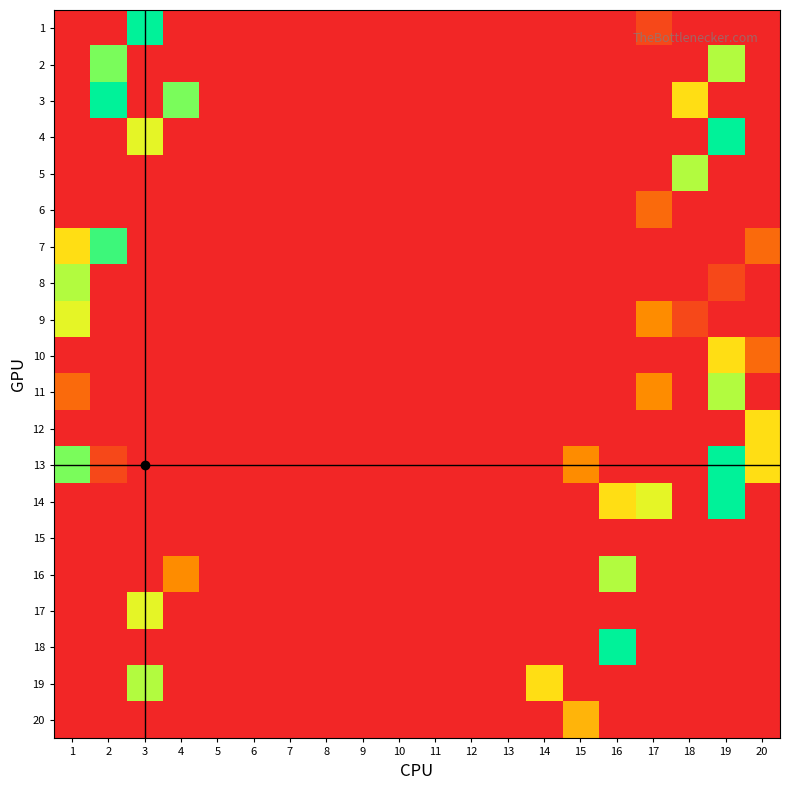

Reading left to right, extract all data points from this chart.

1: 1=0	2=0	3=10	4=0	5=0	6=0	7=0	8=0	9=0	10=0	11=0	12=0	13=0	14=0	15=0	16=0	17=1	18=0	19=0	20=0
2: 1=0	2=8	3=0	4=0	5=0	6=0	7=0	8=0	9=0	10=0	11=0	12=0	13=0	14=0	15=0	16=0	17=0	18=0	19=7	20=0
3: 1=0	2=10	3=0	4=8	5=0	6=0	7=0	8=0	9=0	10=0	11=0	12=0	13=0	14=0	15=0	16=0	17=0	18=5	19=0	20=0
4: 1=0	2=0	3=6	4=0	5=0	6=0	7=0	8=0	9=0	10=0	11=0	12=0	13=0	14=0	15=0	16=0	17=0	18=0	19=10	20=0
5: 1=0	2=0	3=0	4=0	5=0	6=0	7=0	8=0	9=0	10=0	11=0	12=0	13=0	14=0	15=0	16=0	17=0	18=7	19=0	20=0
6: 1=0	2=0	3=0	4=0	5=0	6=0	7=0	8=0	9=0	10=0	11=0	12=0	13=0	14=0	15=0	16=0	17=2	18=0	19=0	20=0
7: 1=5	2=9	3=0	4=0	5=0	6=0	7=0	8=0	9=0	10=0	11=0	12=0	13=0	14=0	15=0	16=0	17=0	18=0	19=0	20=2
8: 1=7	2=0	3=0	4=0	5=0	6=0	7=0	8=0	9=0	10=0	11=0	12=0	13=0	14=0	15=0	16=0	17=0	18=0	19=1	20=0
9: 1=6	2=0	3=0	4=0	5=0	6=0	7=0	8=0	9=0	10=0	11=0	12=0	13=0	14=0	15=0	16=0	17=3	18=1	19=0	20=0
10: 1=0	2=0	3=0	4=0	5=0	6=0	7=0	8=0	9=0	10=0	11=0	12=0	13=0	14=0	15=0	16=0	17=0	18=0	19=5	20=2
11: 1=2	2=0	3=0	4=0	5=0	6=0	7=0	8=0	9=0	10=0	11=0	12=0	13=0	14=0	15=0	16=0	17=3	18=0	19=7	20=0
12: 1=0	2=0	3=0	4=0	5=0	6=0	7=0	8=0	9=0	10=0	11=0	12=0	13=0	14=0	15=0	16=0	17=0	18=0	19=0	20=5
13: 1=8	2=1	3=0	4=0	5=0	6=0	7=0	8=0	9=0	10=0	11=0	12=0	13=0	14=0	15=3	16=0	17=0	18=0	19=10	20=5
14: 1=0	2=0	3=0	4=0	5=0	6=0	7=0	8=0	9=0	10=0	11=0	12=0	13=0	14=0	15=0	16=5	17=6	18=0	19=10	20=0
15: 1=0	2=0	3=0	4=0	5=0	6=0	7=0	8=0	9=0	10=0	11=0	12=0	13=0	14=0	15=0	16=0	17=0	18=0	19=0	20=0
16: 1=0	2=0	3=0	4=3	5=0	6=0	7=0	8=0	9=0	10=0	11=0	12=0	13=0	14=0	15=0	16=7	17=0	18=0	19=0	20=0
17: 1=0	2=0	3=6	4=0	5=0	6=0	7=0	8=0	9=0	10=0	11=0	12=0	13=0	14=0	15=0	16=0	17=0	18=0	19=0	20=0
18: 1=0	2=0	3=0	4=0	5=0	6=0	7=0	8=0	9=0	10=0	11=0	12=0	13=0	14=0	15=0	16=10	17=0	18=0	19=0	20=0
19: 1=0	2=0	3=7	4=0	5=0	6=0	7=0	8=0	9=0	10=0	11=0	12=0	13=0	14=5	15=0	16=0	17=0	18=0	19=0	20=0
20: 1=0	2=0	3=0	4=0	5=0	6=0	7=0	8=0	9=0	10=0	11=0	12=0	13=0	14=0	15=4	16=0	17=0	18=0	19=0	20=0